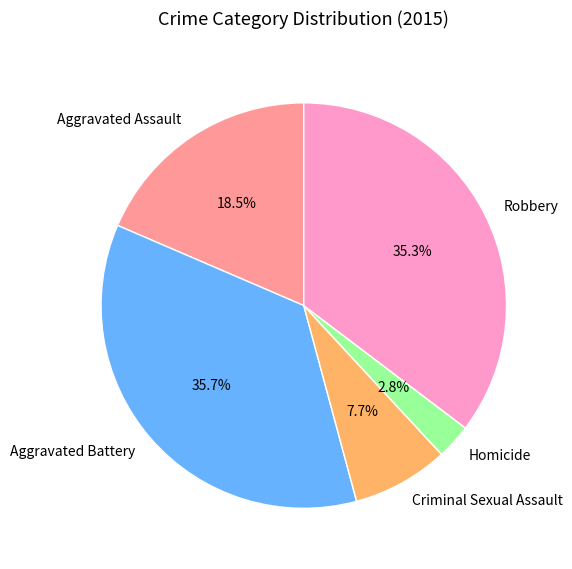

How many segments does this pie chart have?

5